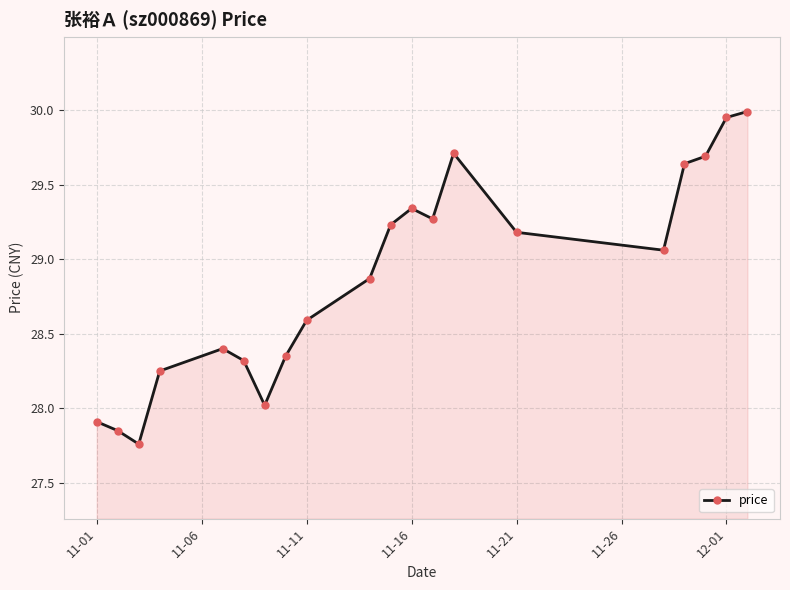

True or false: the data has more than 2 interior local peaks.

True